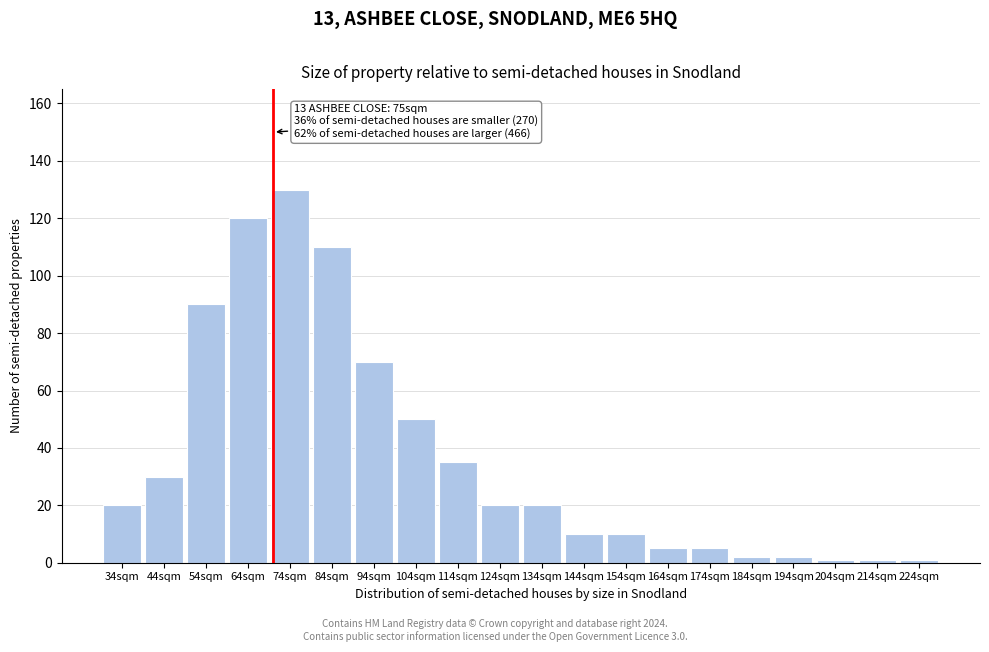

Reading left to right, transcribe all the data shown in this chart.

20	30	90	120	130	110	70	50	35	20	20	10	10	5	5	2	2	1	1	1